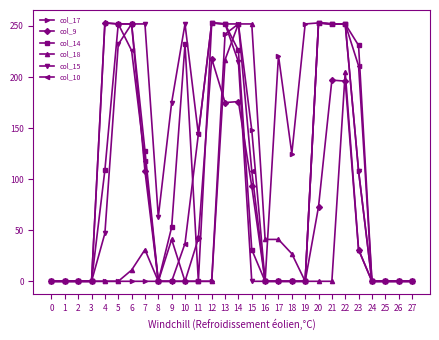

Which series has the largest total across all categories?

col_15